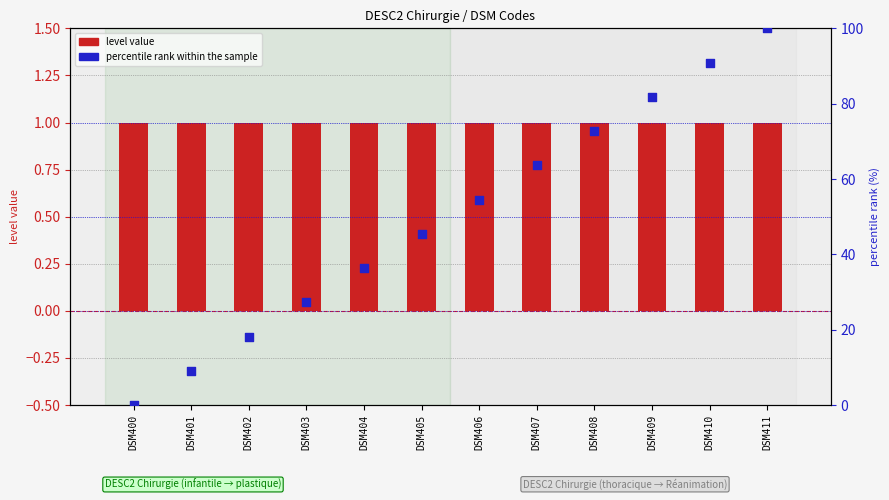

At which category is the sum across all series the highest?

DSM411